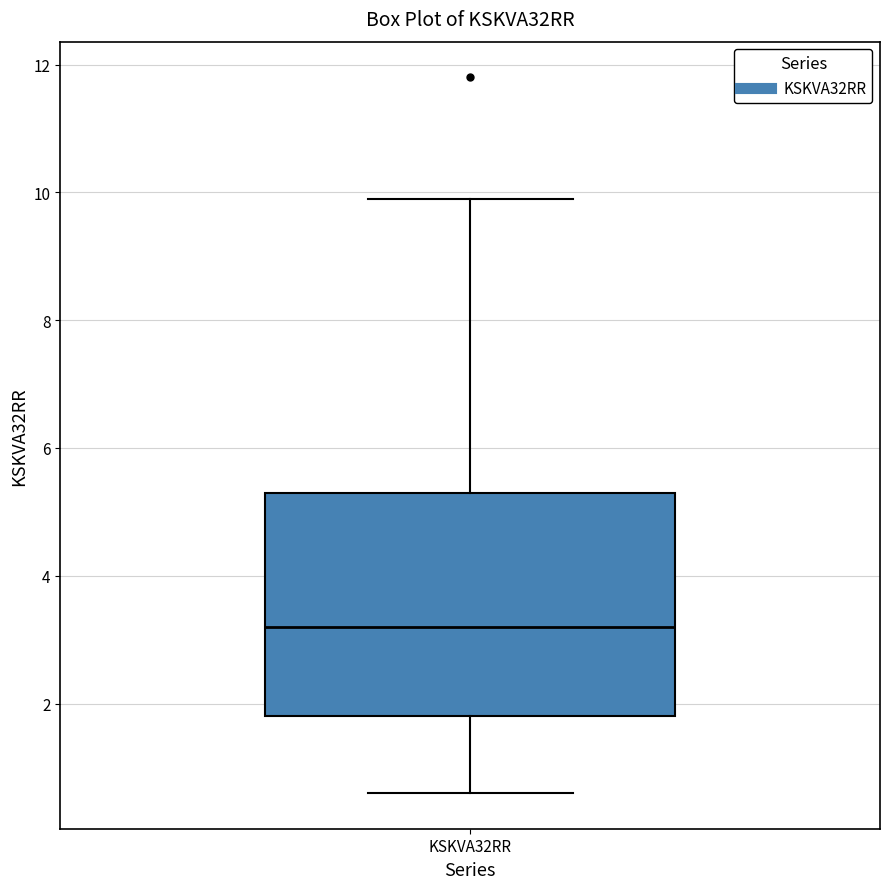

Transcribe this box plot: give where the median line is, the range the box spans, and where the two whiskers end, as read against the y-axis. The values are not printed on the chart, so give them approximately, as read against the axis.

median 3.2, box 1.8 to 5.4, whiskers 0.6 to 10.0